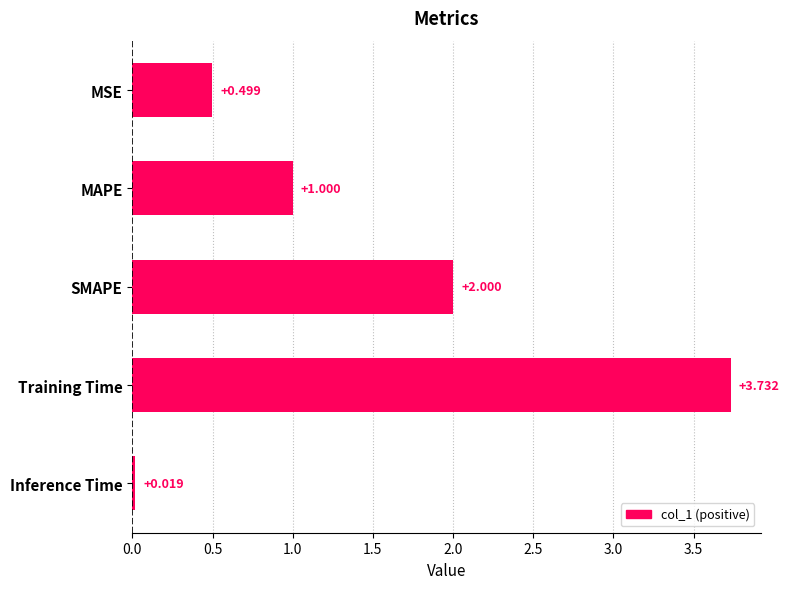

At which category does the chart reach its minimum across all series?

Inference Time